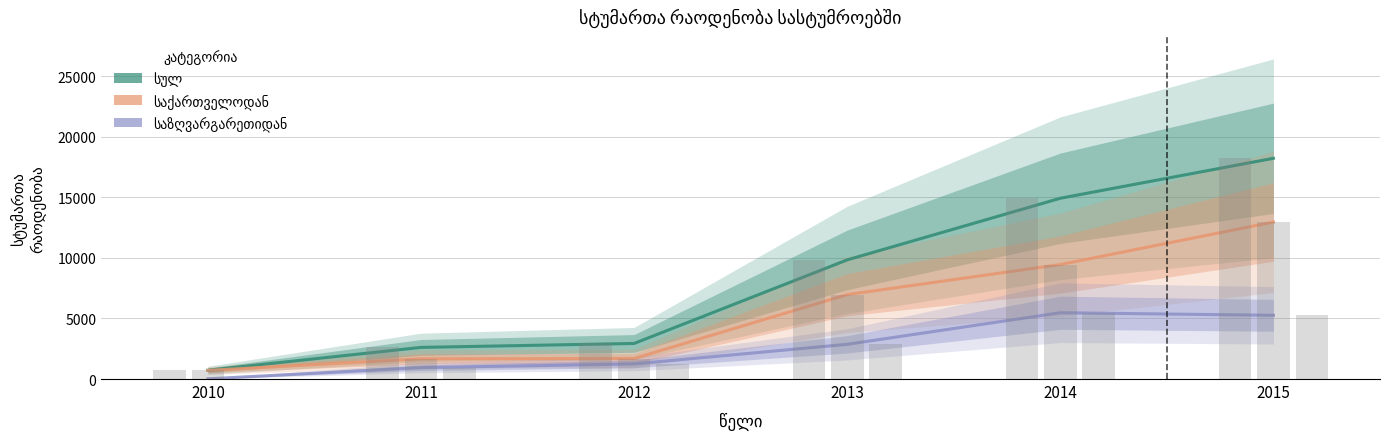

Between 2015 and 2010, which is larger?

2015